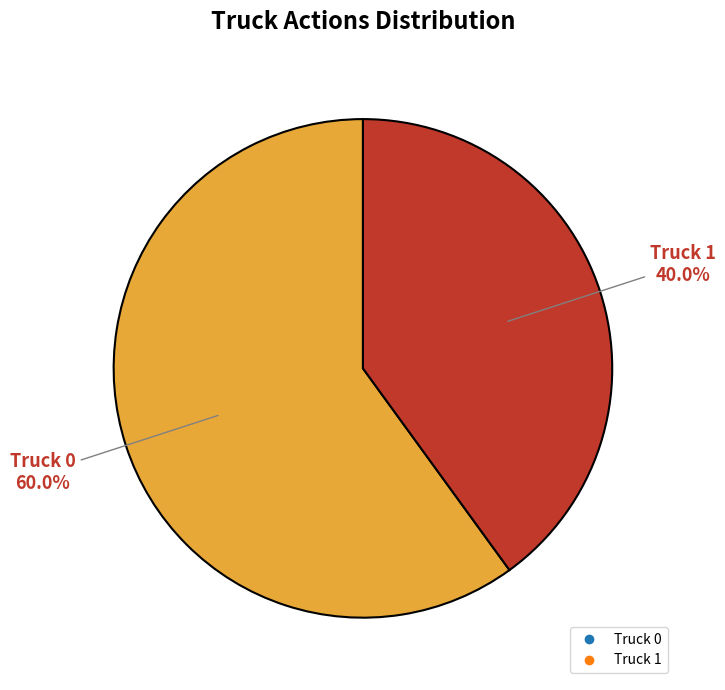

Does Truck 0 account for over 50% of the chart?

Yes